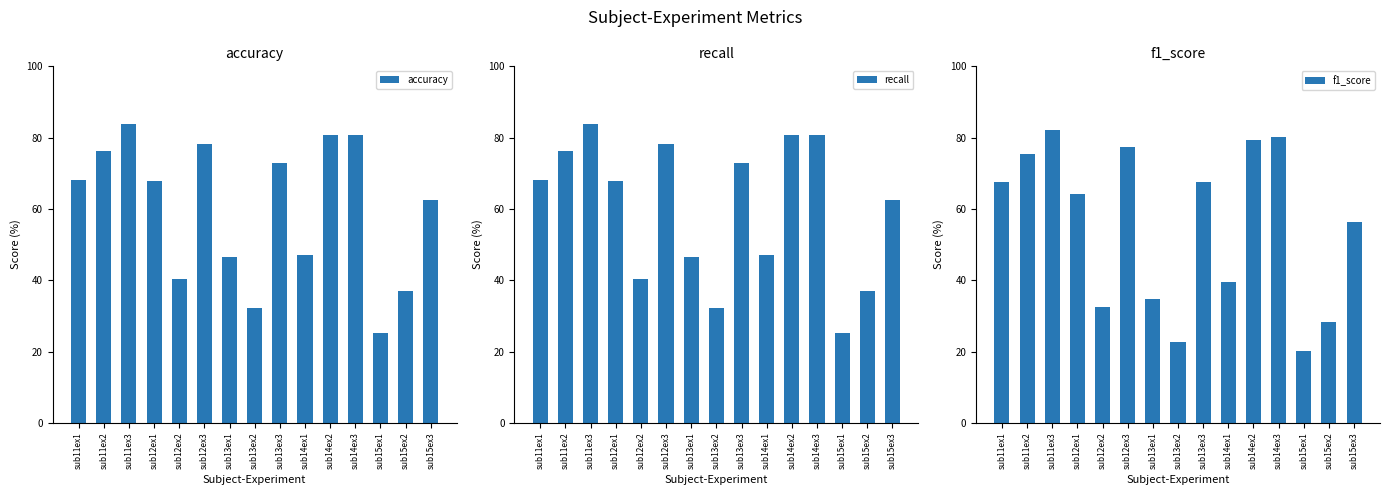

Does the chart contain any negative values?

No